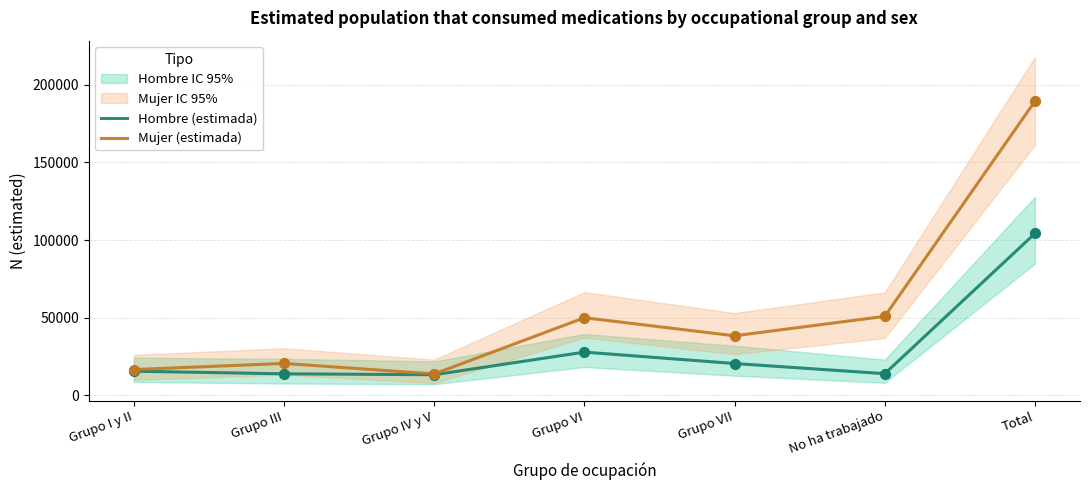

Which series contains the lowest Y value?

Hombre (estimada)